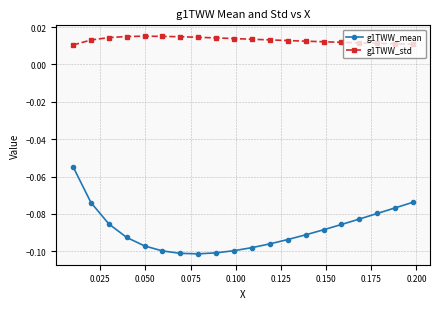

Rank the series by their average value, from lowest to highest.

g1TWW_mean, g1TWW_std